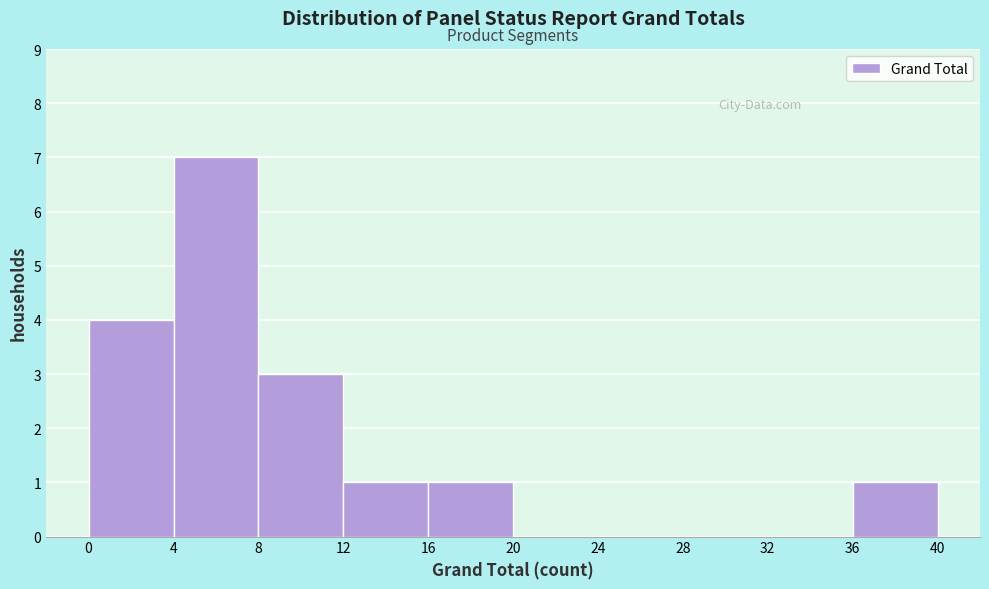

Reading left to right, transcribe this chart: for each bar, give the range it covers on the x-axis and its height. The values are not printed on the chart, so give them approximately, as read against the axis.

0 to 4: 4
4 to 8: 7
8 to 12: 3
12 to 16: 1
16 to 20: 1
20 to 24: 0
24 to 28: 0
28 to 32: 0
32 to 36: 0
36 to 40: 1